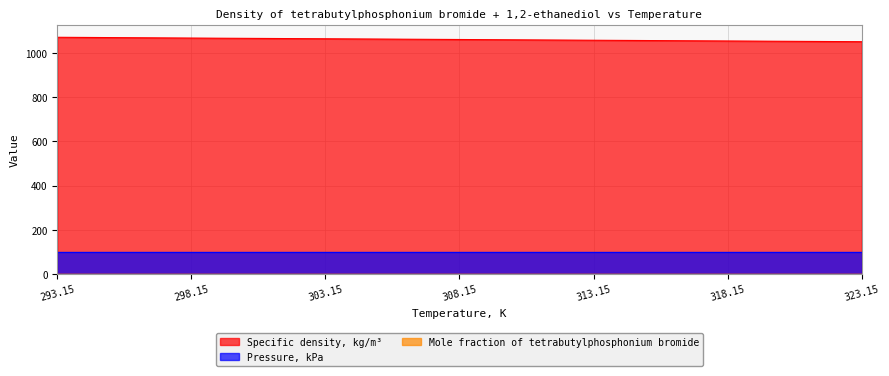

At which label is Mole fraction closest to 0?

293.15